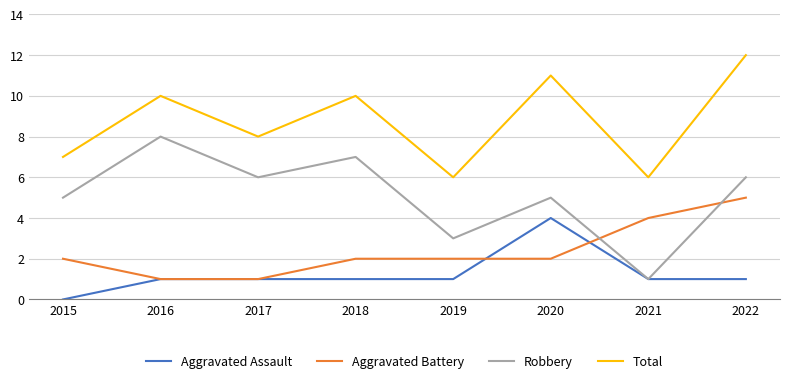

Rank the series at 2018 from lowest to highest value.

Aggravated Assault, Aggravated Battery, Robbery, Total